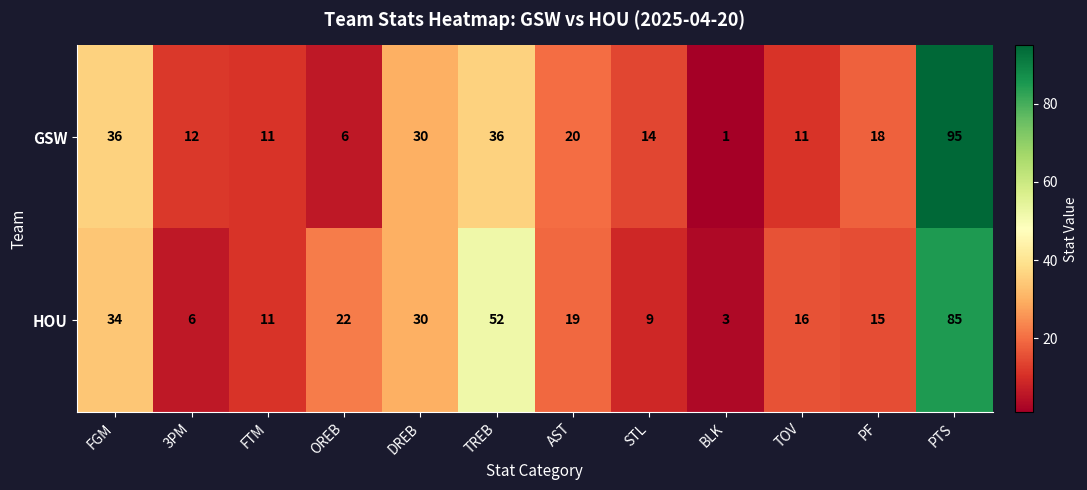

What is the difference between the second highest and second lowest values in the HOU series?

46